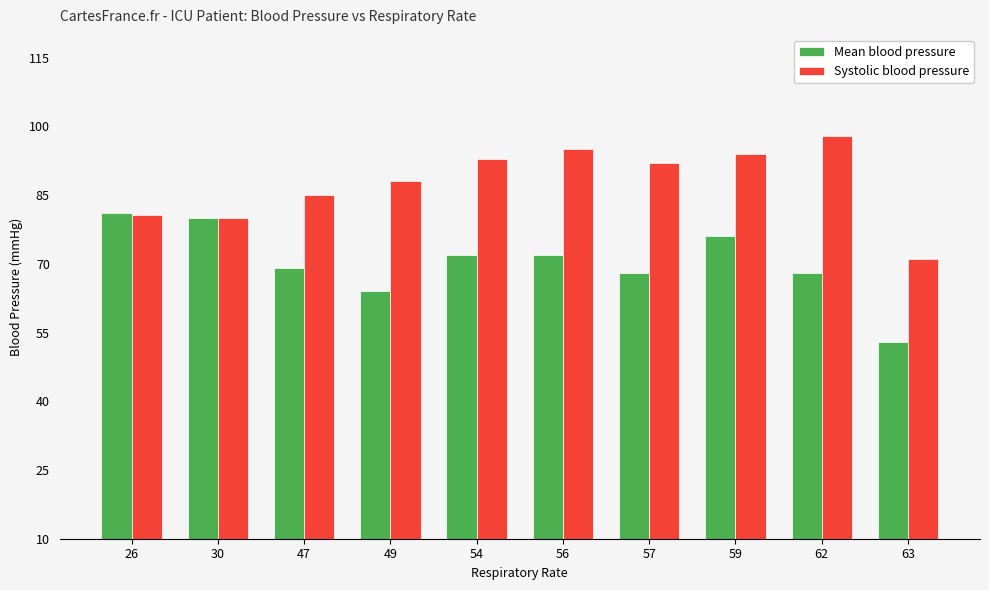

The value of Systolic blood pressure at 26 is 80.6. True or false?

True